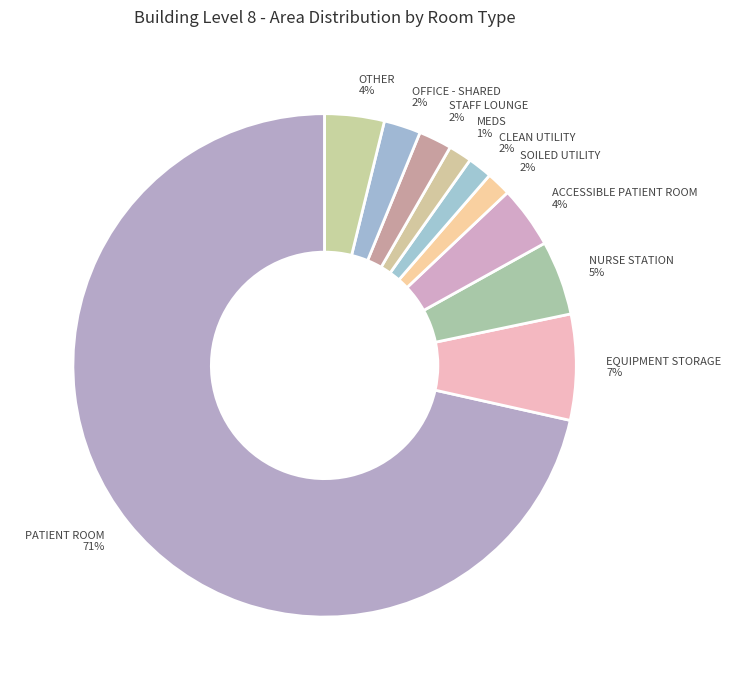

Is there any slice that represents more than half of the pie?

Yes